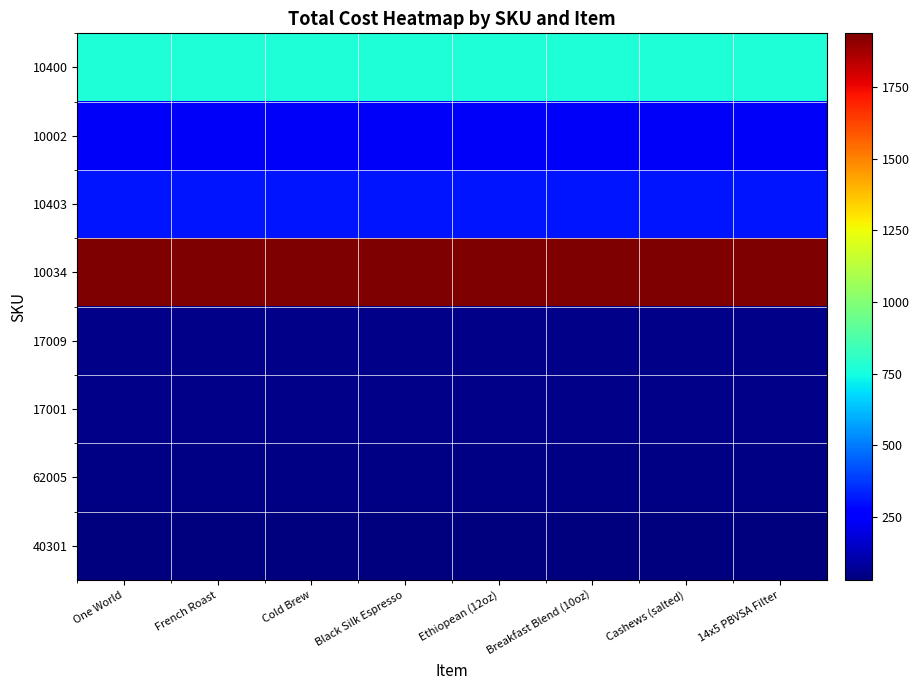

Which has a higher value, French Roast or Black Silk Espresso?

French Roast